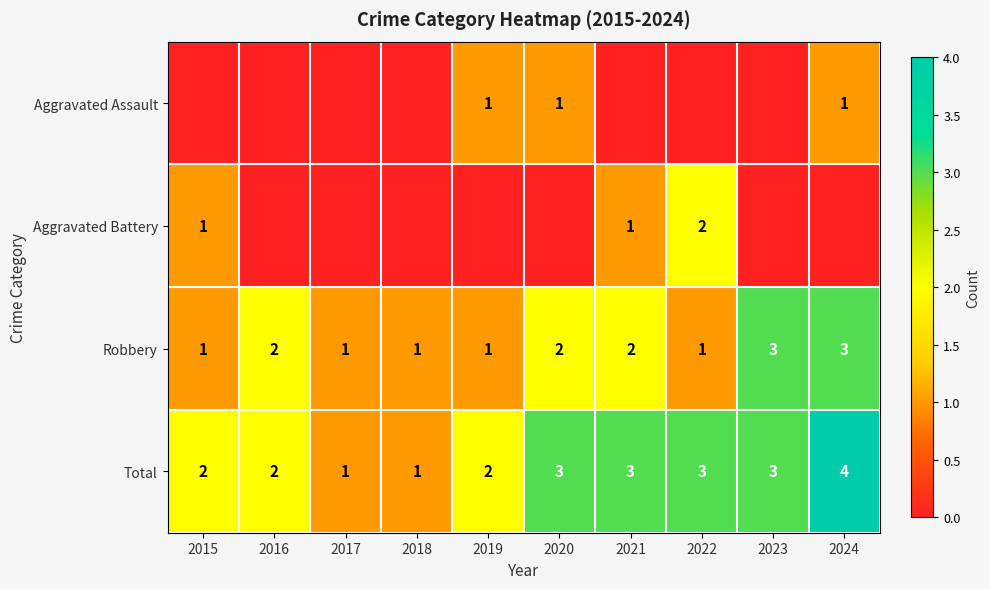

Count the Total values in the range 2 to 3.

7